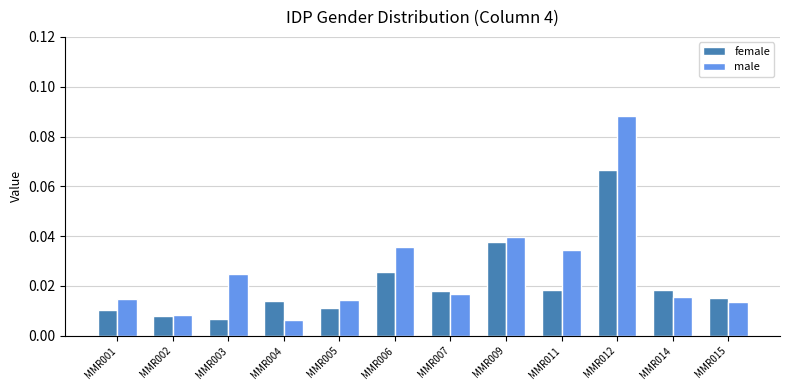

Rank the series by their maximum value, from lowest to highest.

female, male